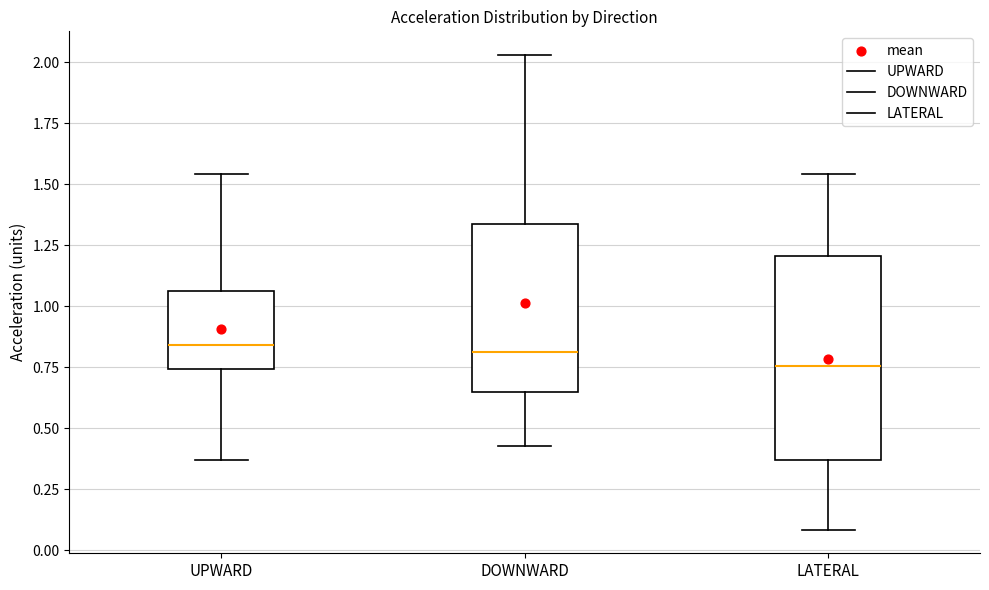

Which box's median line is the lowest?

LATERAL